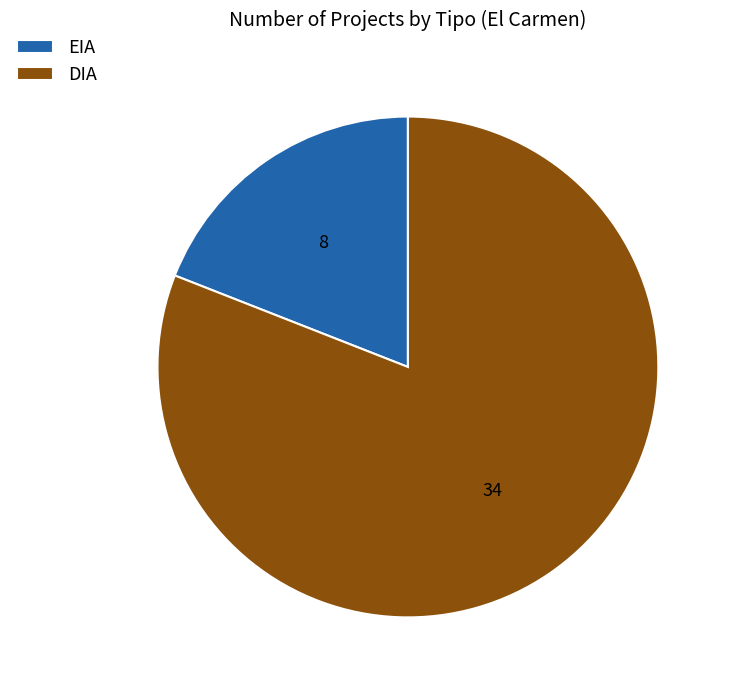

Rank the categories by value from lowest to highest.

EIA, DIA